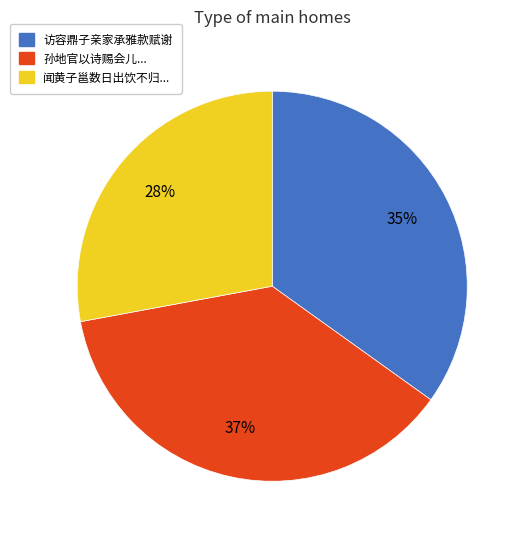

Does any single category account for the majority?

No